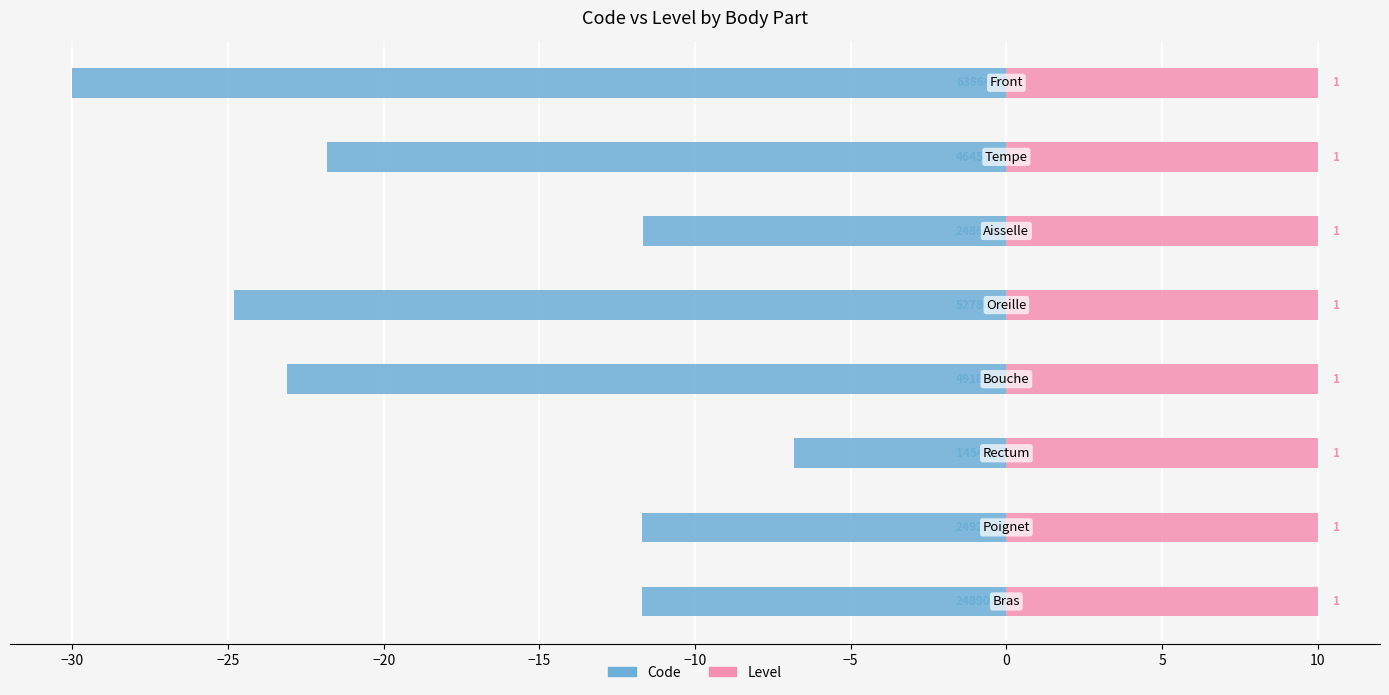

Which series has the widest spread of values?

Code